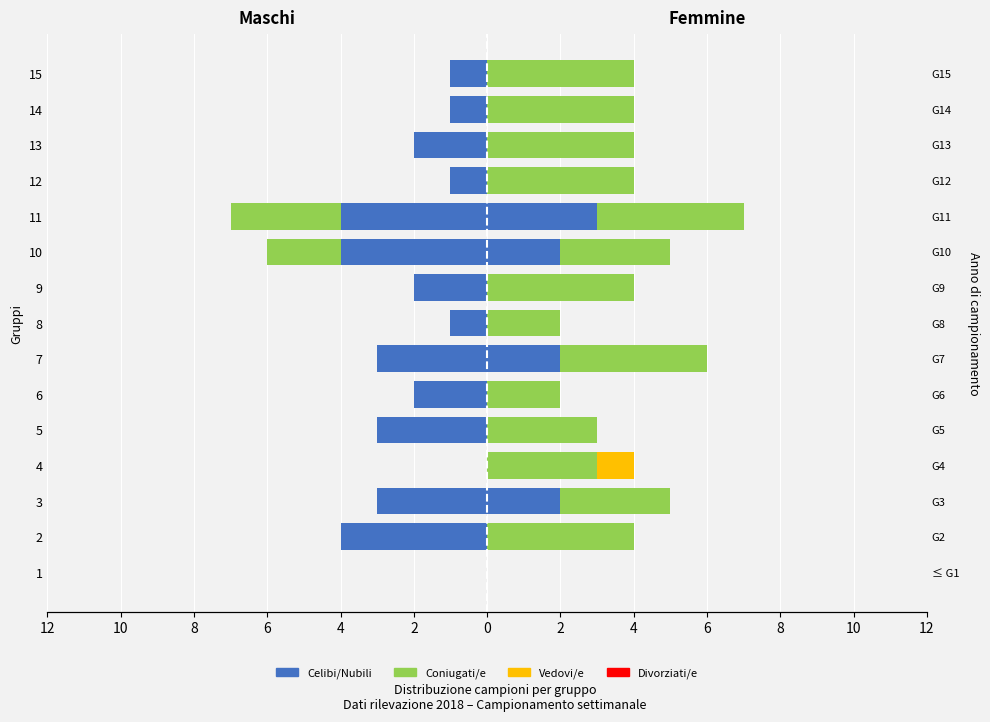

The value at 1 is 0. True or false?

True